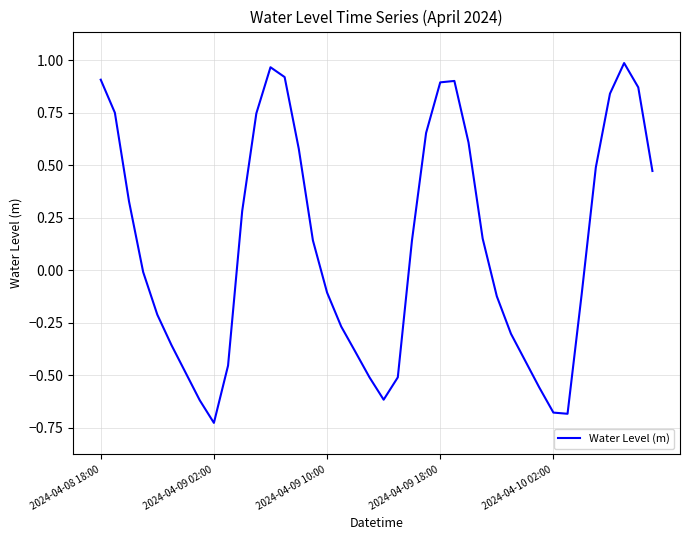

What is the difference between the maximum and minimum values?

1.7